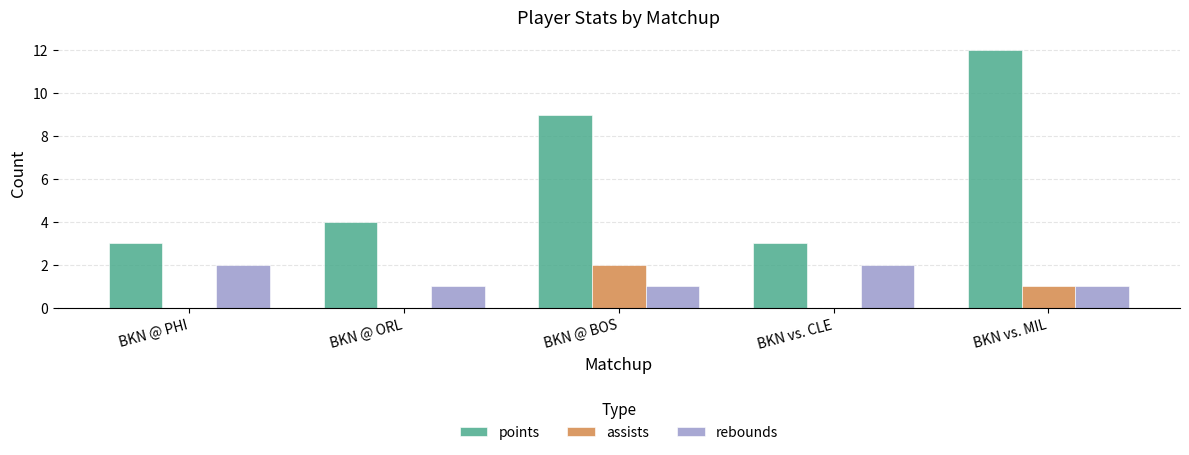

The points series shows 4 at BKN @ PHI. True or false?

False